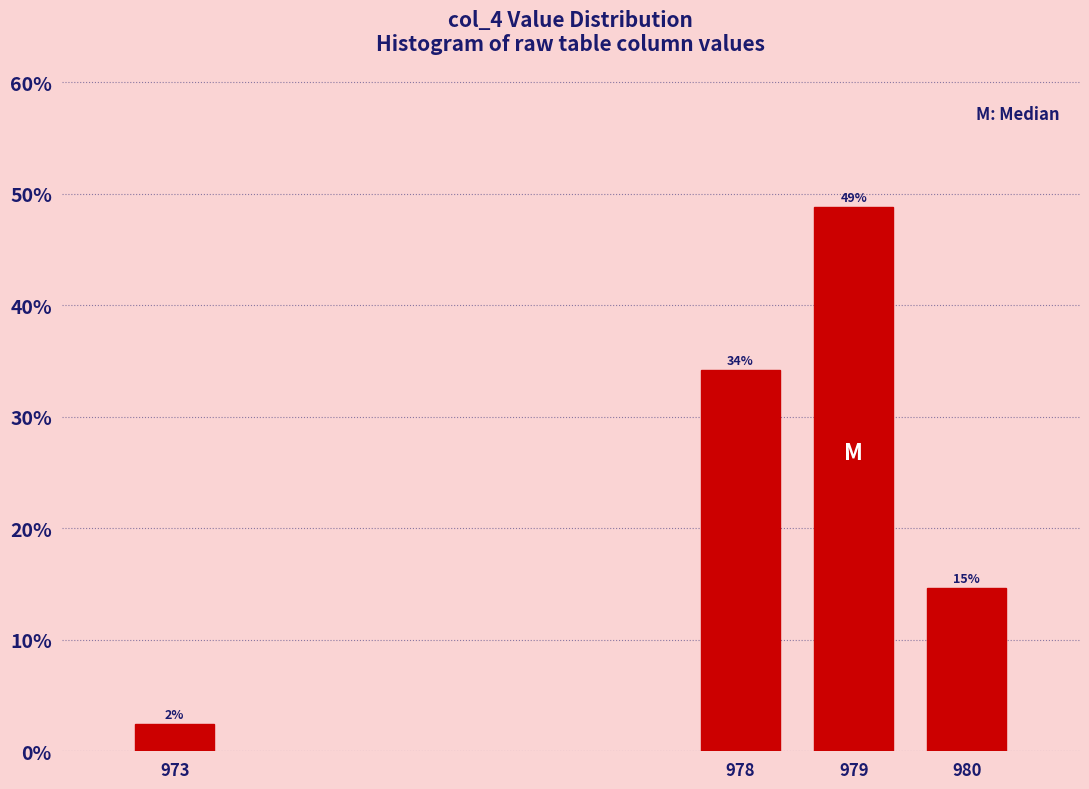

What is the ratio of the value at 980 to the value at 979?

0.3